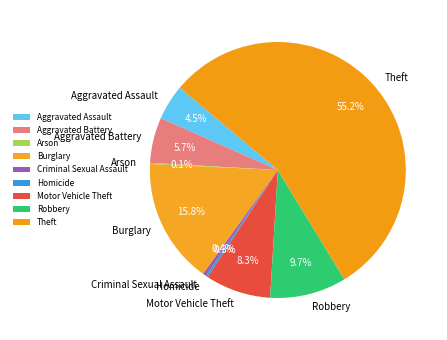

Does Theft represent more than half of the total?

Yes